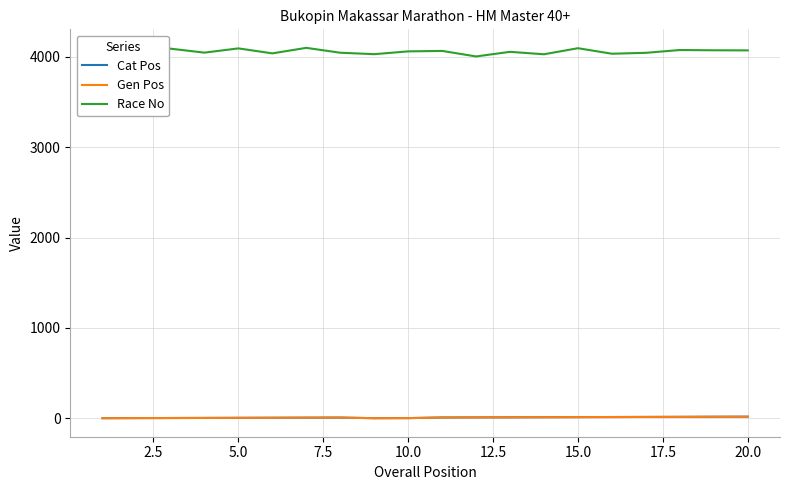

Does the chart have visible grid lines?

Yes